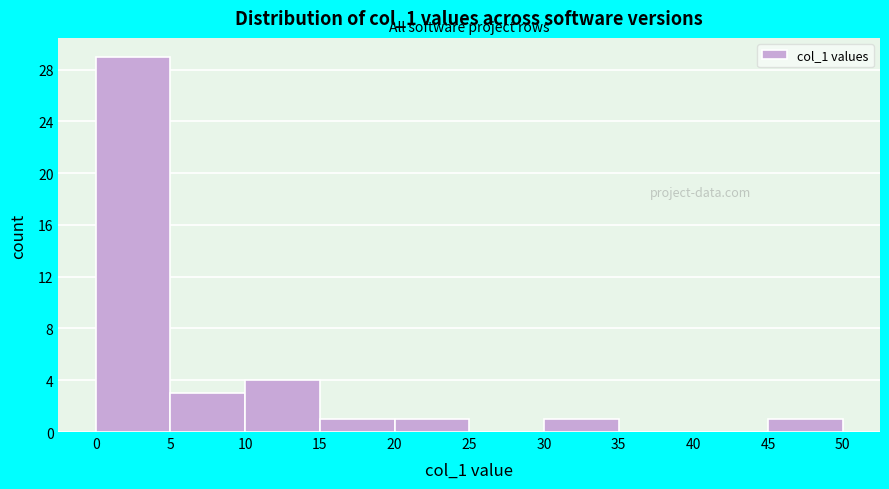

How tall is the bar that spans 0 to 5 on the x-axis? The values are not printed on the chart, so give them approximately, as read against the axis.

29